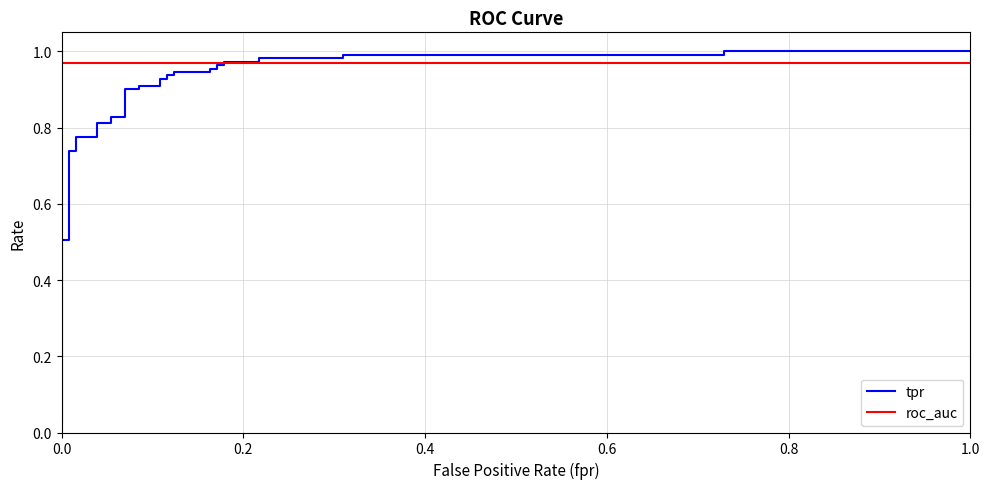

The roc_auc series shows 1.5 at 19. True or false?

False